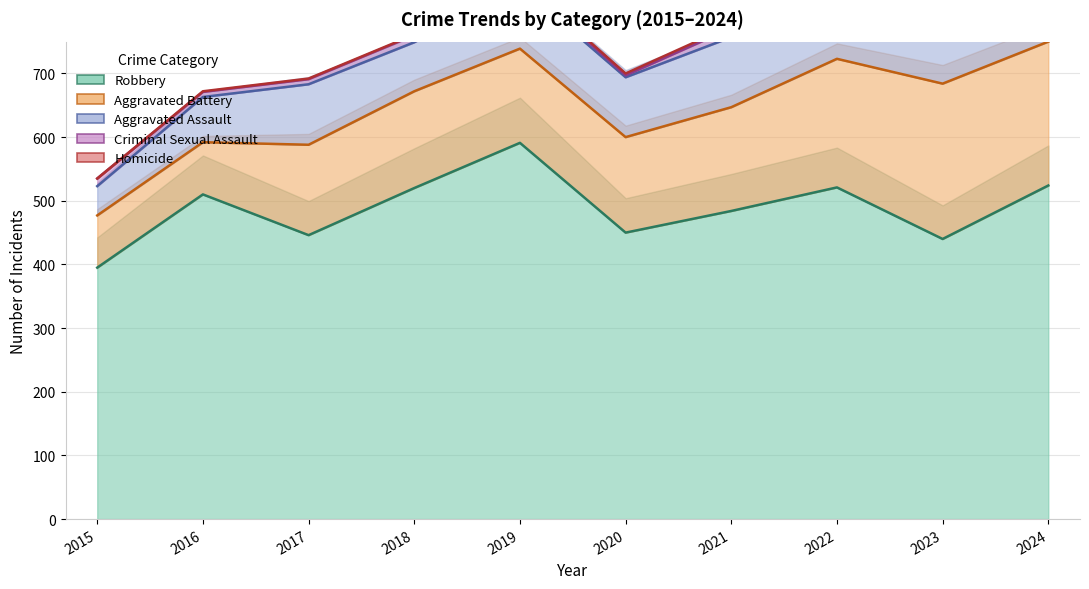

What is the lowest value of the Aggravated Battery series?

82